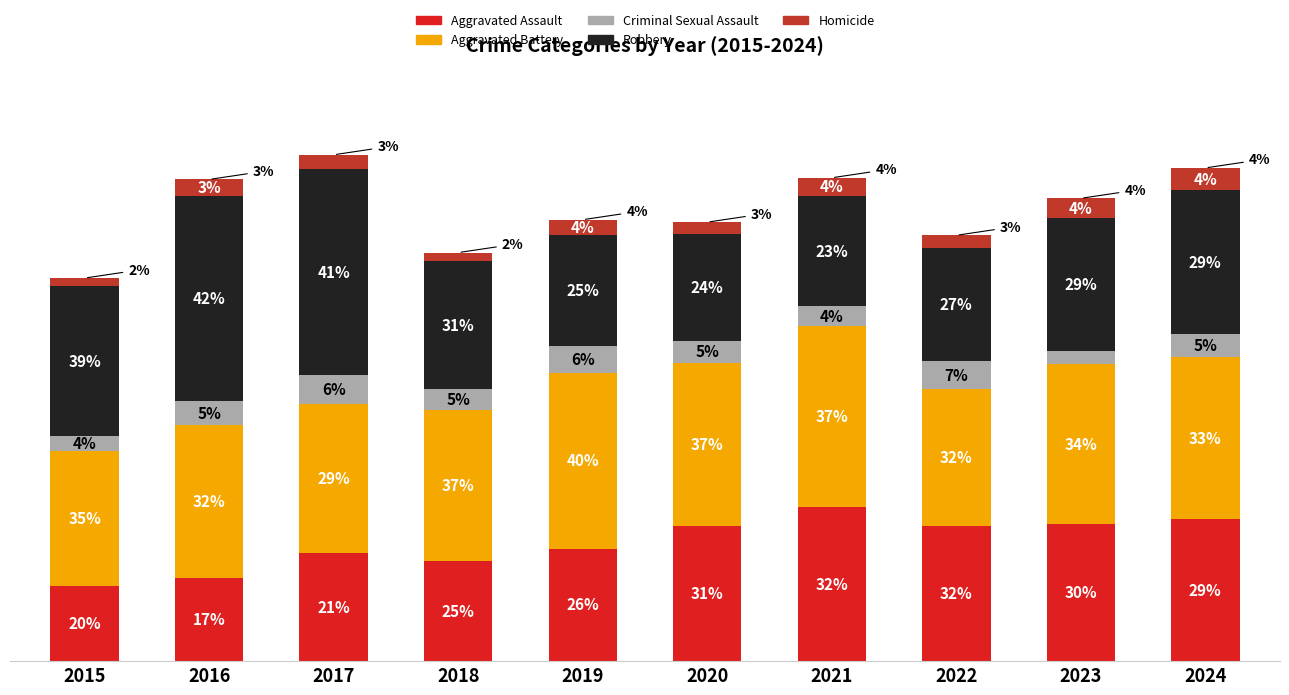

Are the bars horizontal?

No